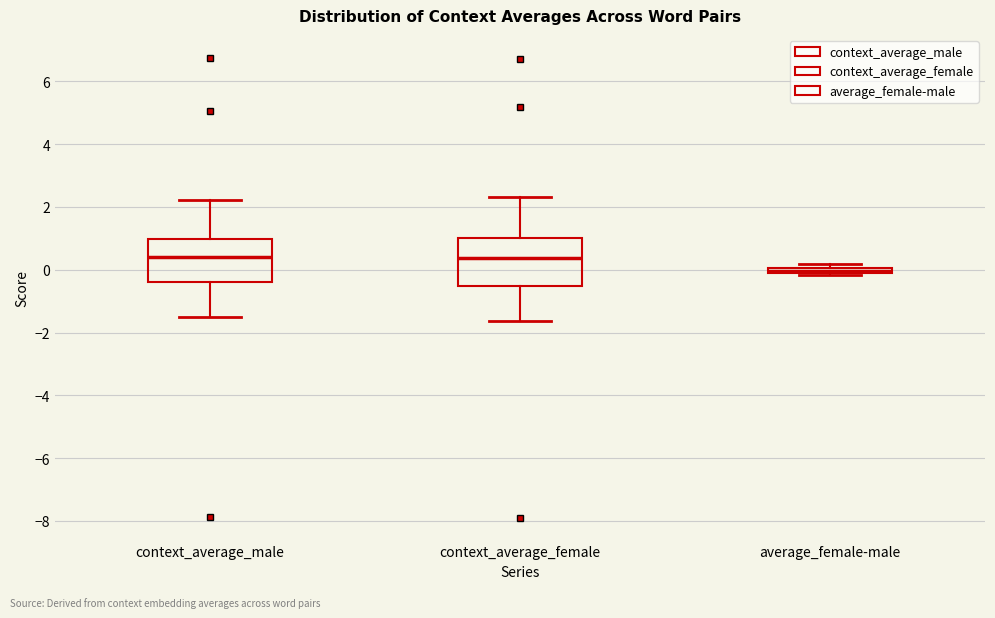

Where is the upper edge of the box for context_average_female on the y-axis? The values are not printed on the chart, so give them approximately, as read against the axis.

1.0